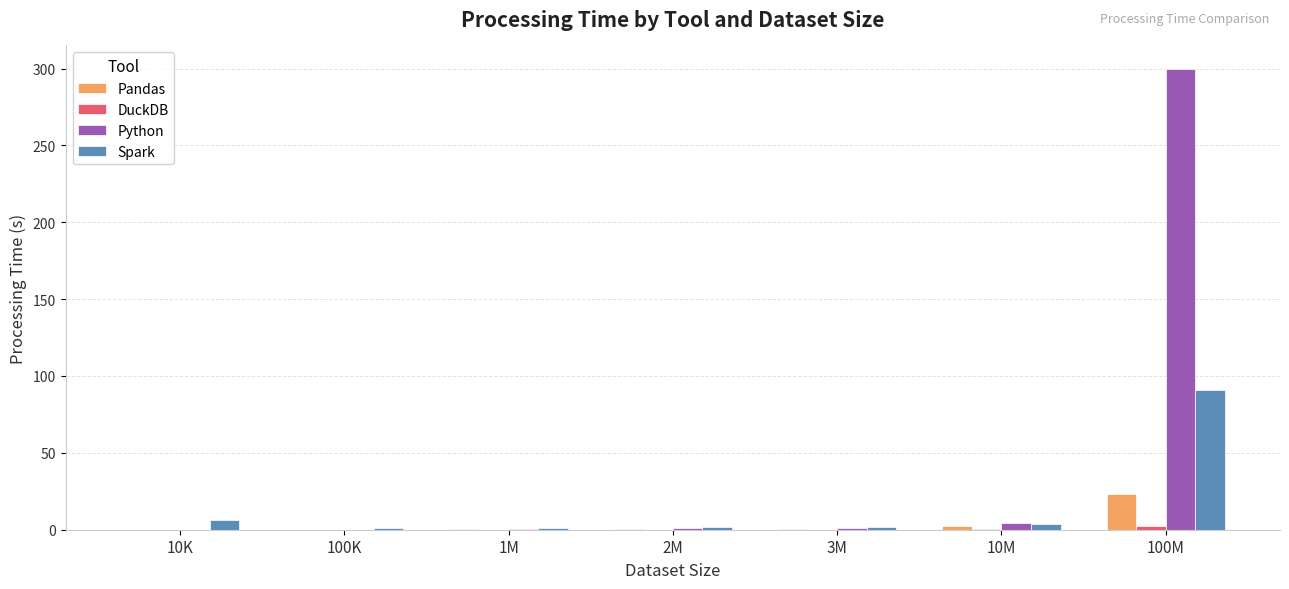

Is it true that Python equals 4.4 at 10M?

True